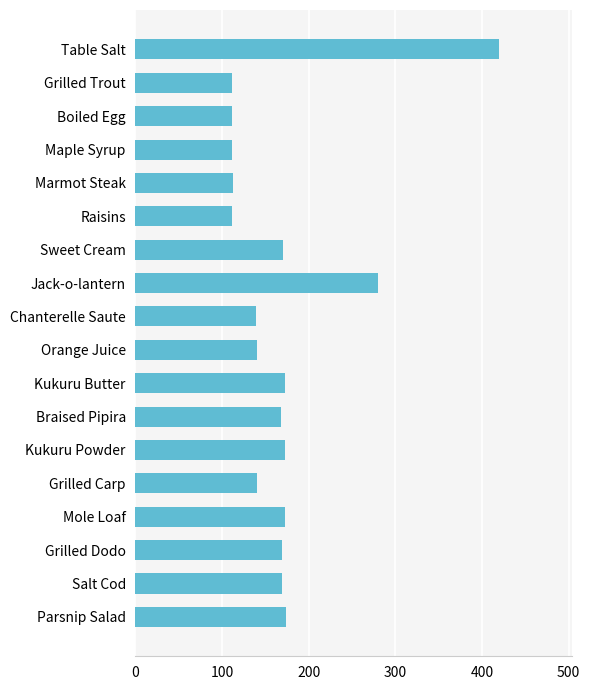

What is the label of the 12th bar from the top?

Braised Pipira